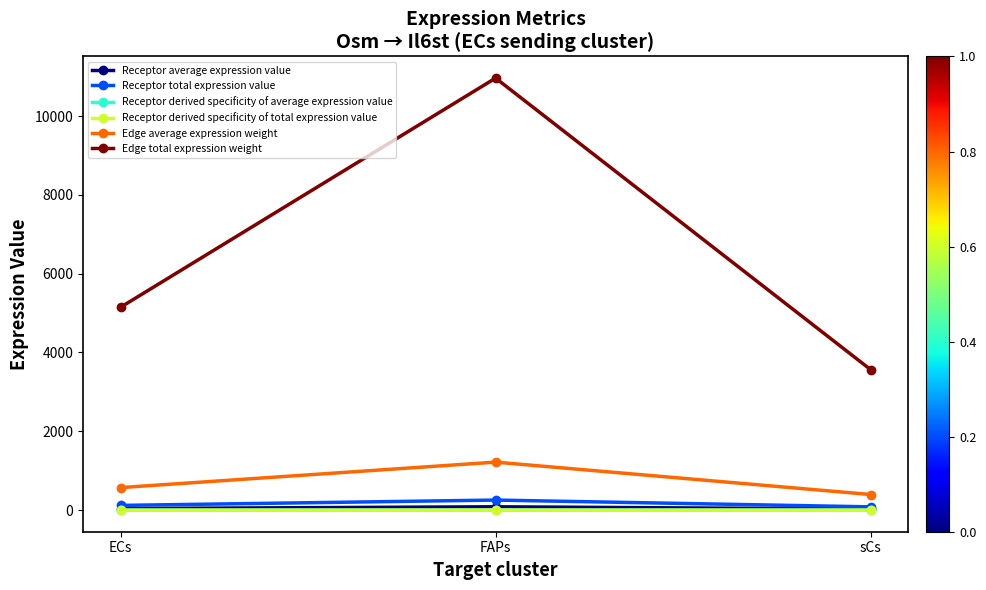

Is this an area chart (filled region under the line)?

No